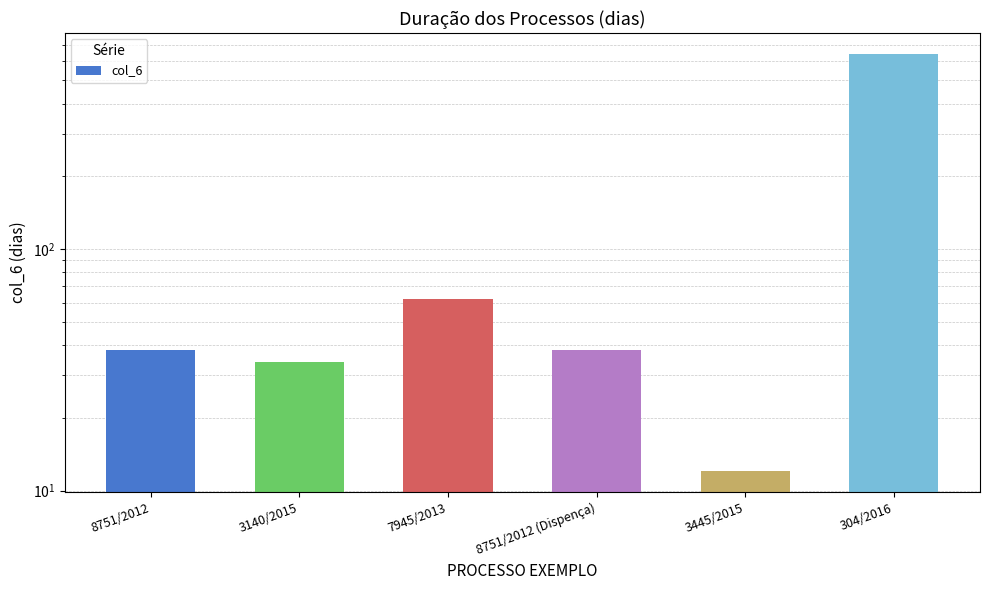

What is the value of the 3rd bar from the left?

62